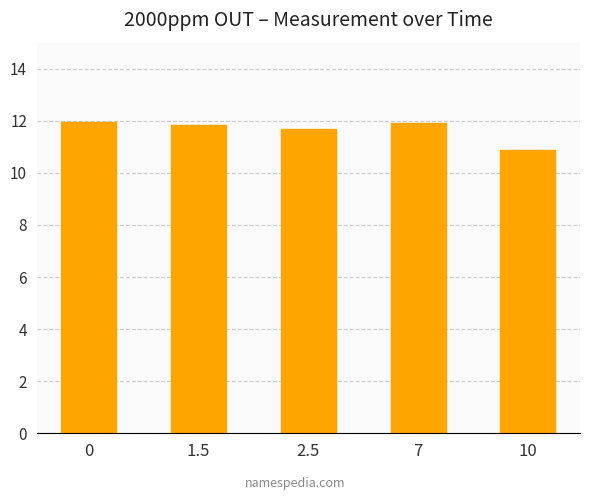

Read the value at 1.5.

11.8